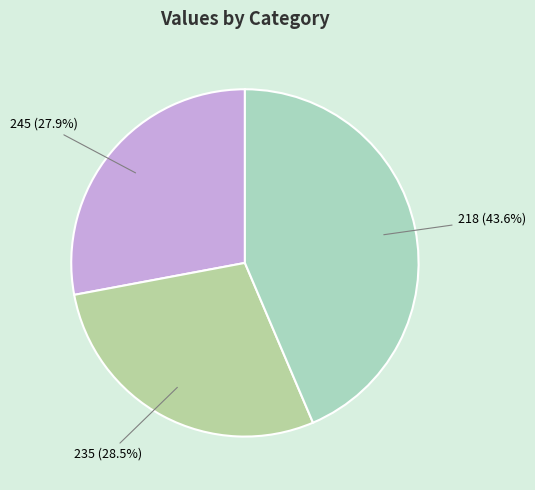

What percentage is the 218 slice, to the nearest percent?

44%